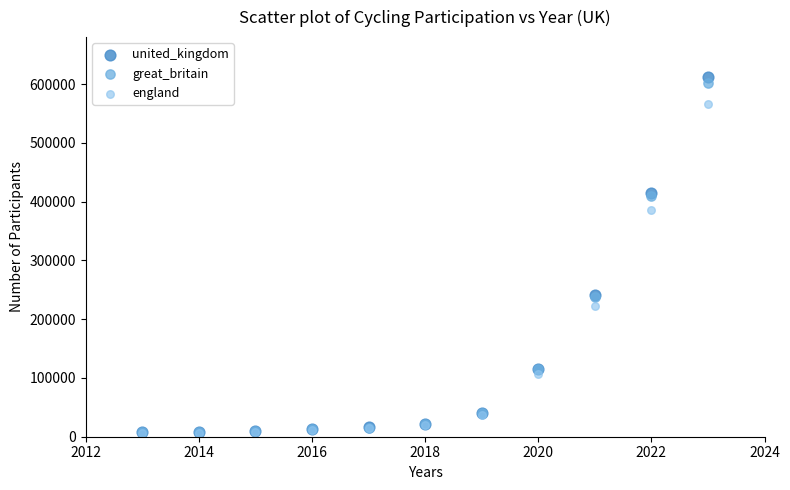

What are all the series names shown in the legend?

united_kingdom, great_britain, england